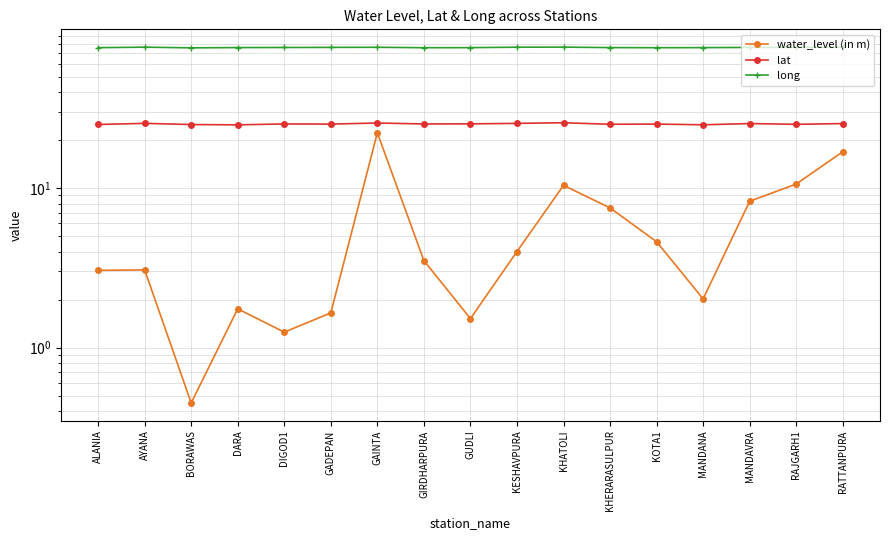

Does the chart display data point markers on the line(s)?

Yes